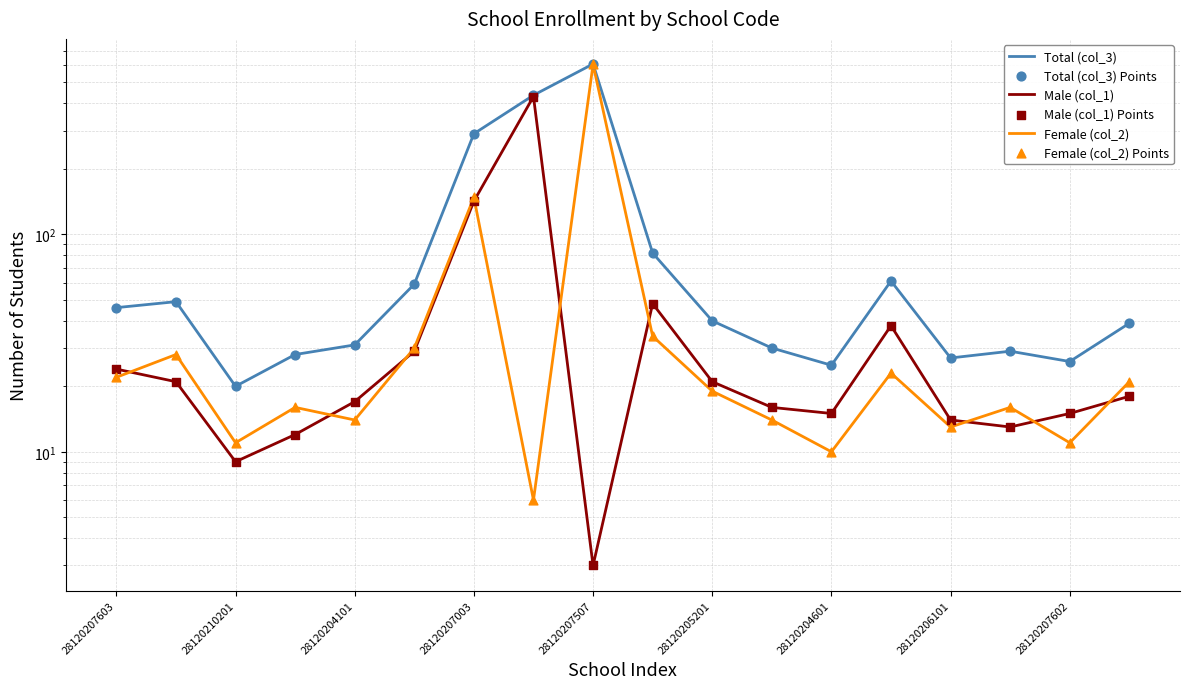

Which series reaches the minimum Y coordinate?

Male (col_1)